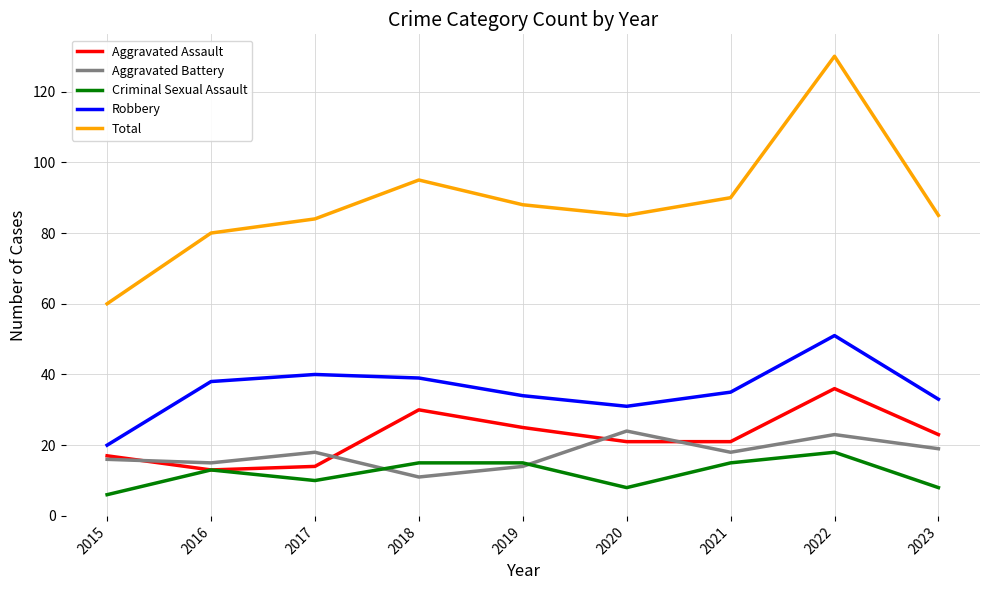

Which series has the widest spread of values?

Total